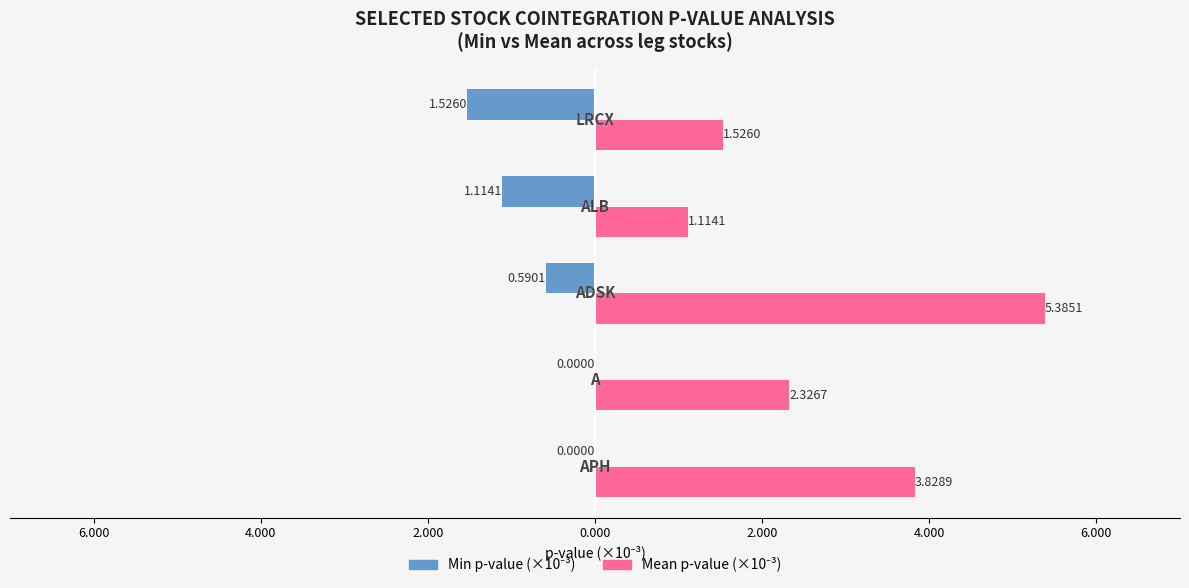

Are the bars grouped side by side (vs. stacked)?

Yes